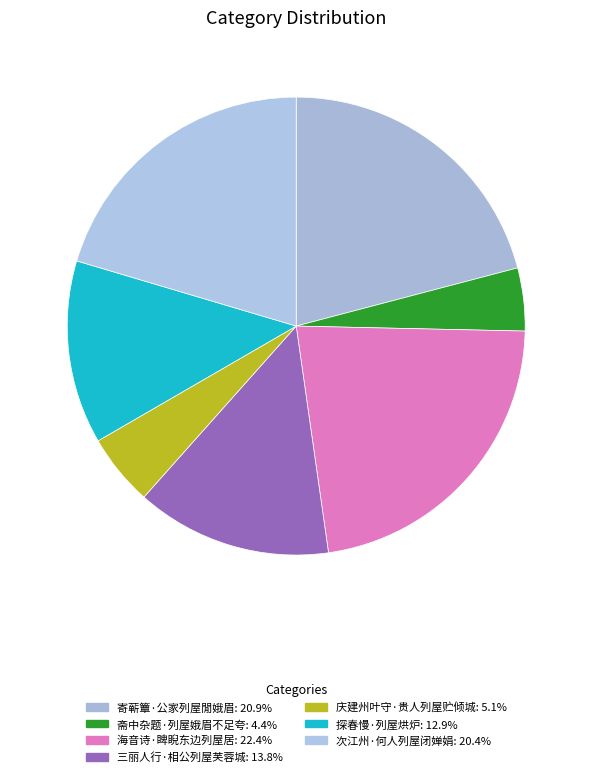

What percentage is the 海音诗·睥睨东边列屋居 slice, to the nearest percent?

22%